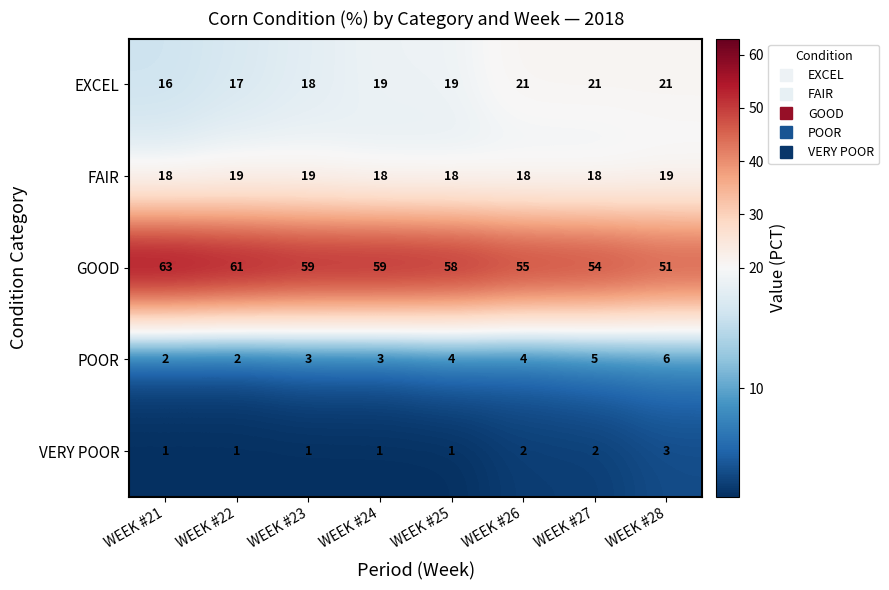

What is the maximum value shown in the chart?

63